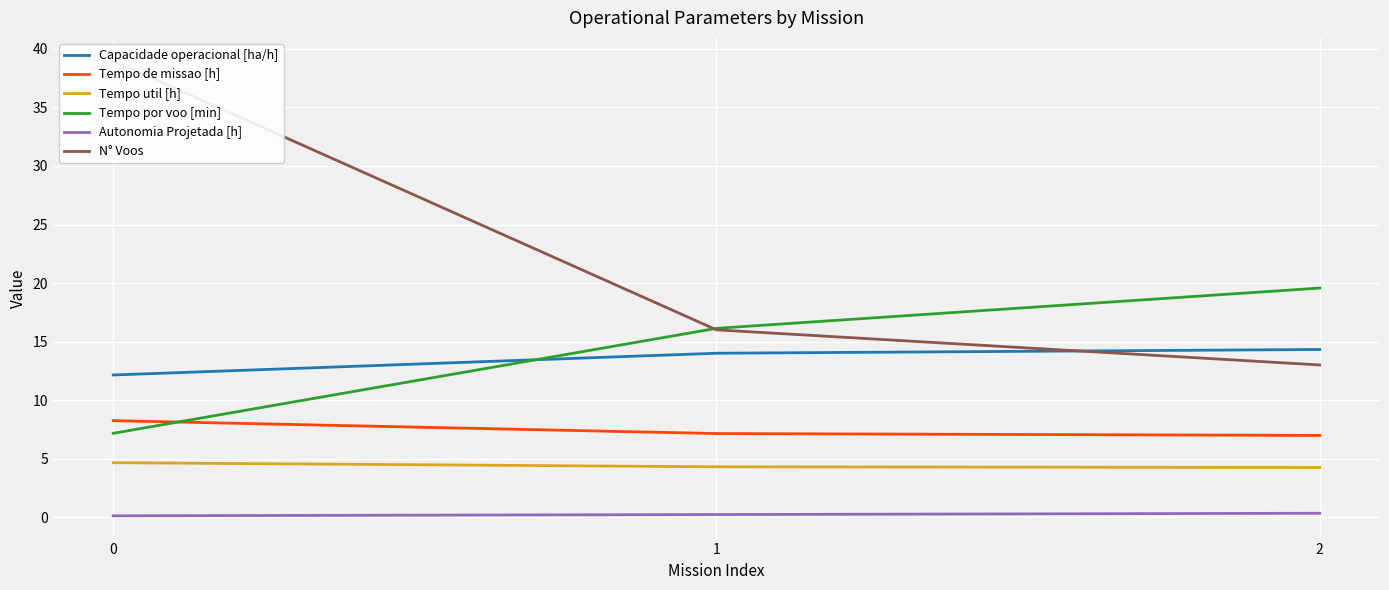

Between 2 and 0, which is larger?

2